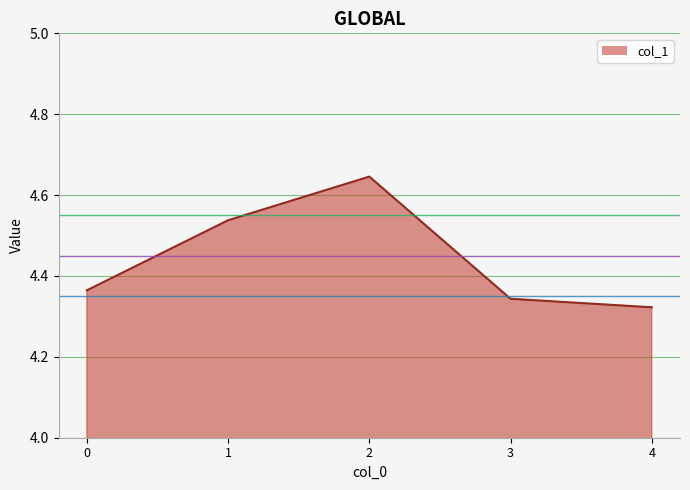

The value at 1 is 1.3. True or false?

False